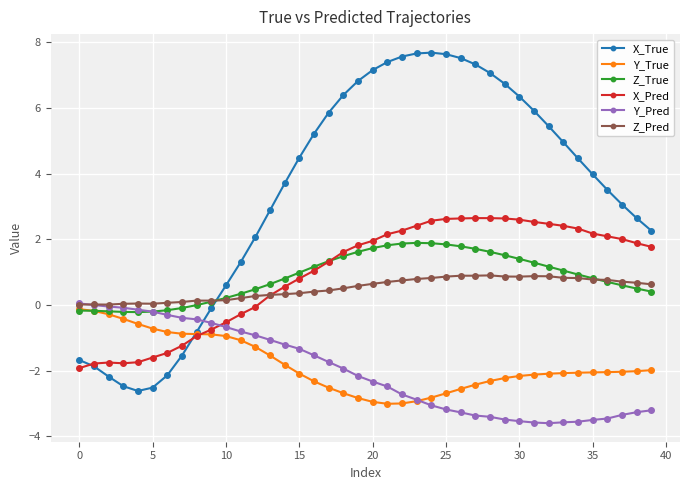

How many times do Z_Pred and X_True cross each other?

1